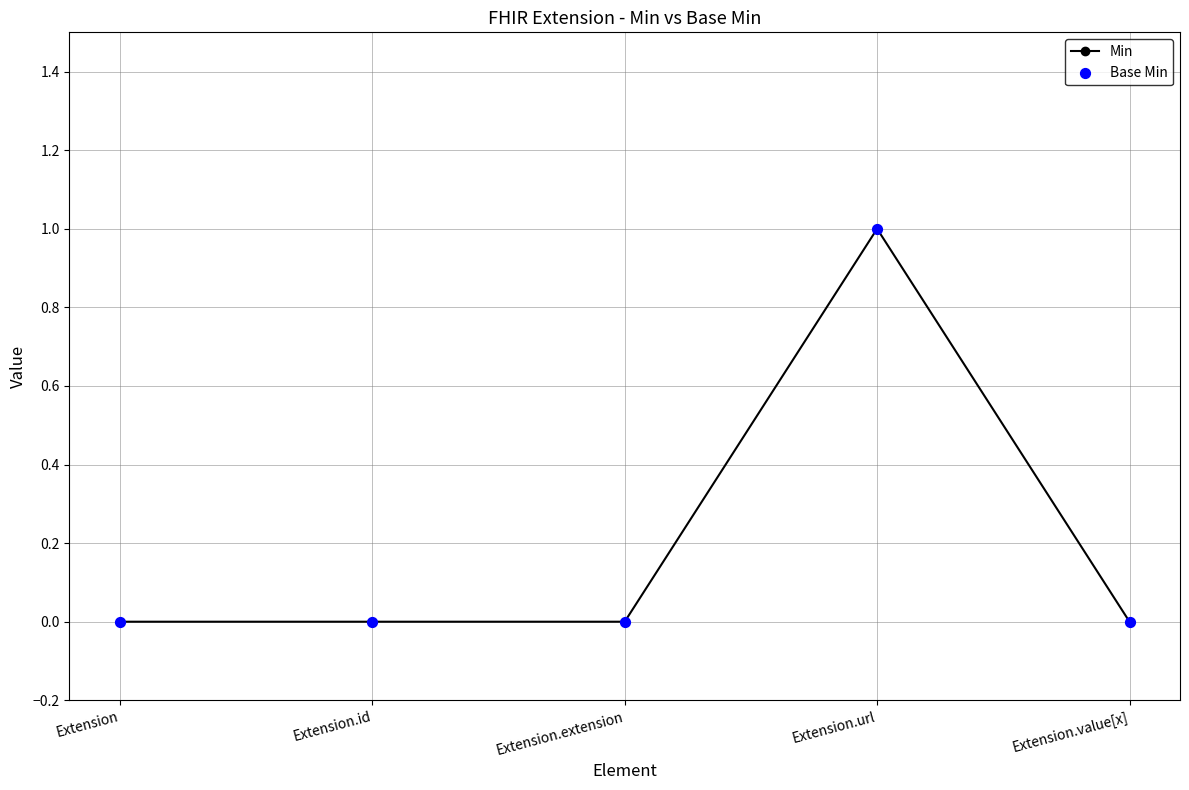

What position from the left is Extension.url?

4